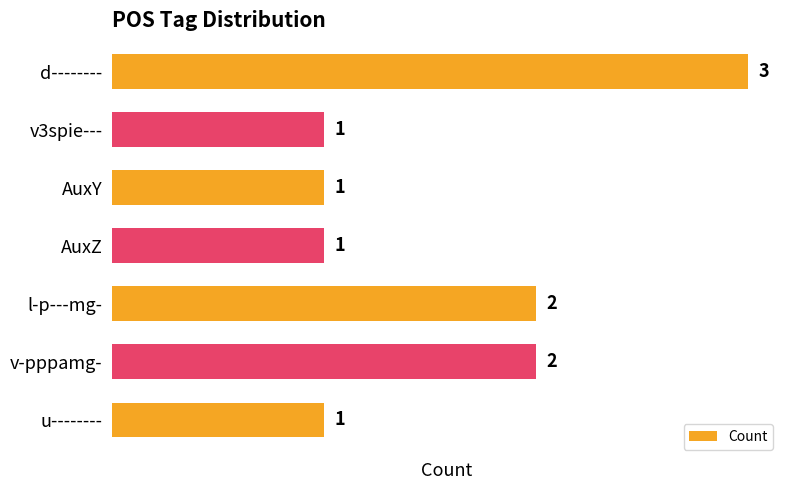

Does the chart contain stacked bars?

No